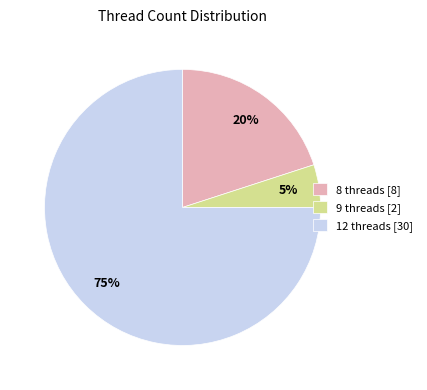

What percentage is the 8 threads [8] slice, to the nearest percent?

20%